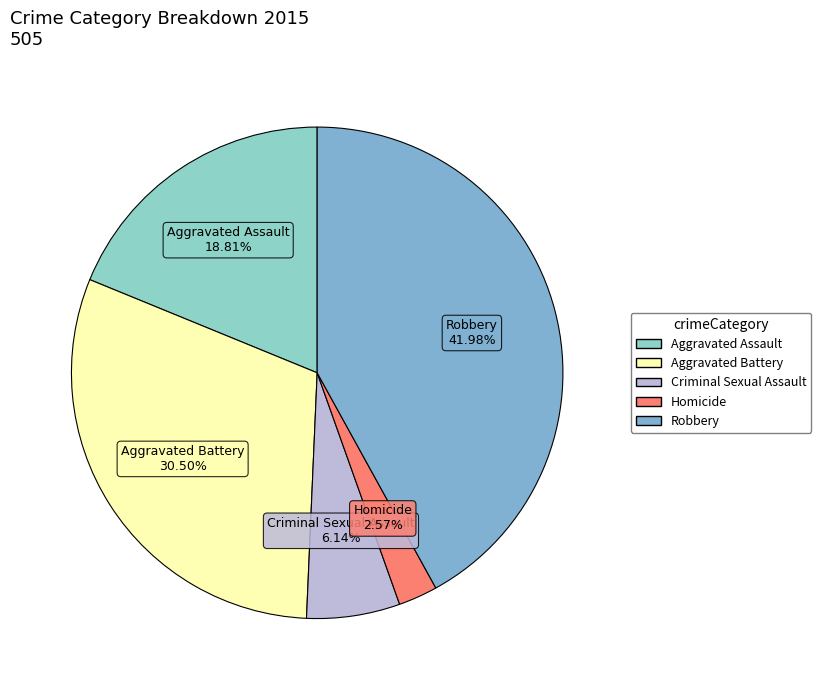

What is the ratio of the value at Robbery to the value at Aggravated Assault?

2.2